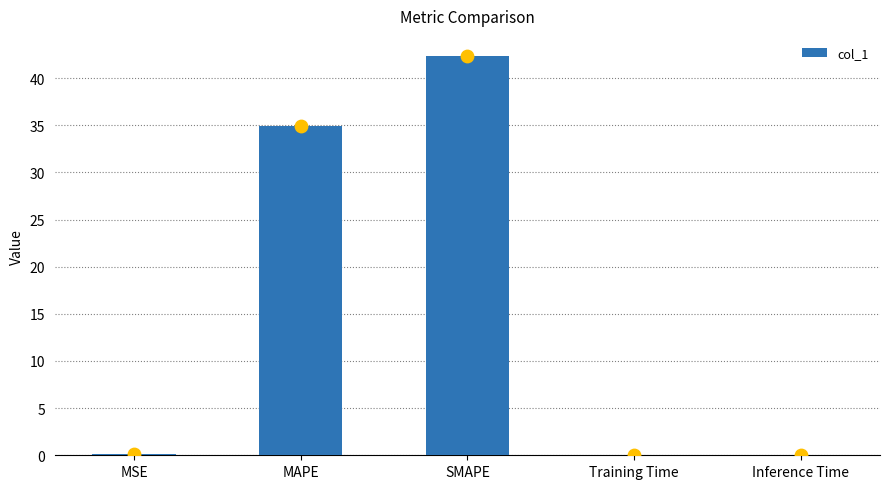

What is the change in value from MSE to Inference Time?

-0.1